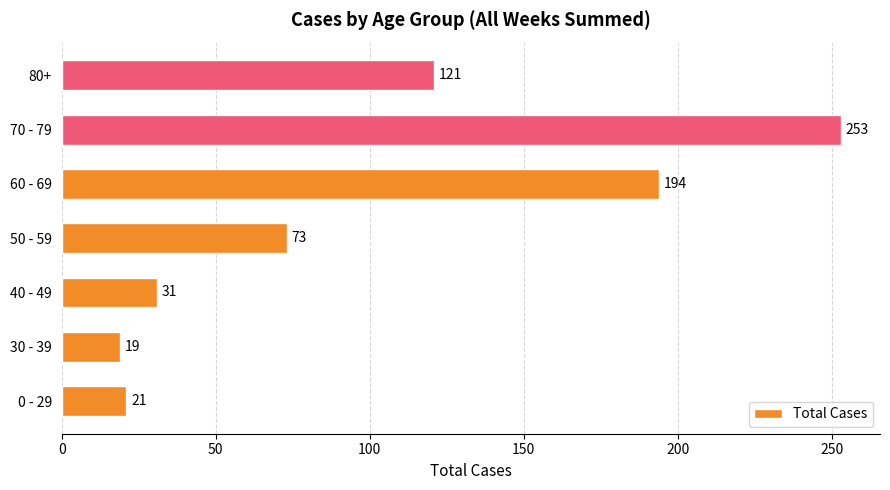

Where is the data nearest to the value 136?

80+